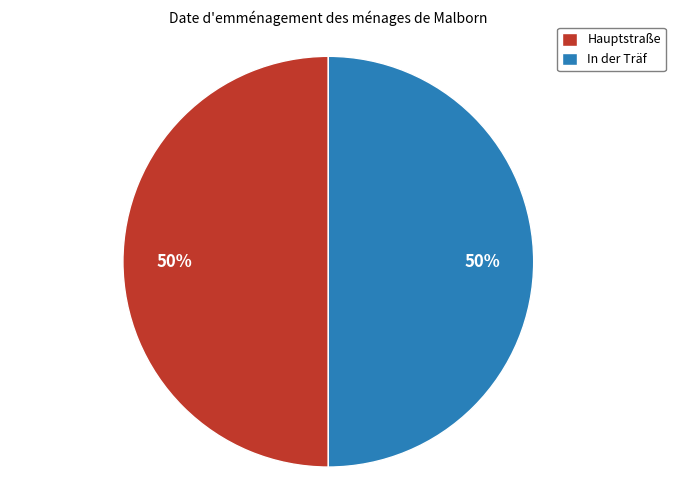

To the nearest percent, what percentage of the pie is In der Träf?

50%